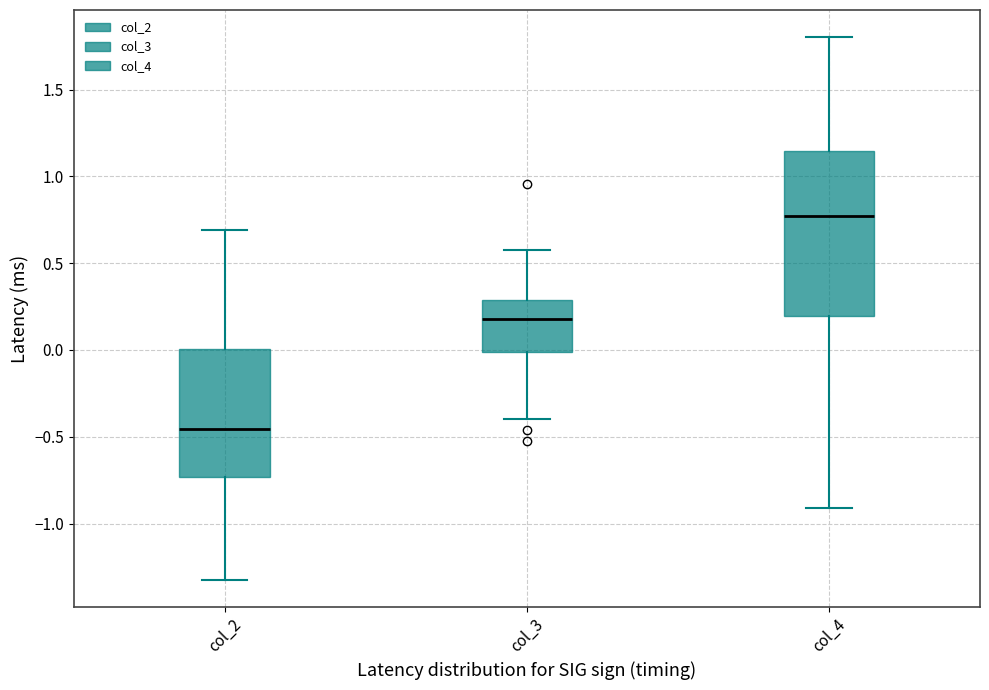

Comparing the boxes themselves (not the whiskers), which one is the tallest?

col_4